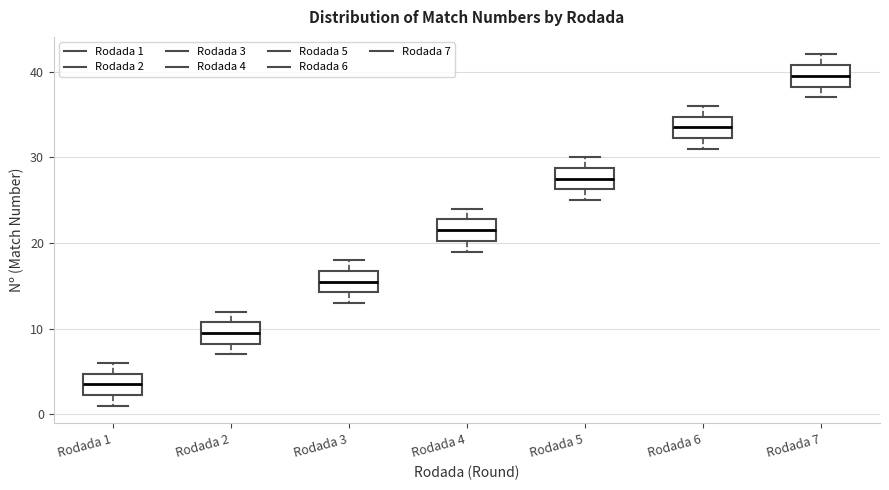

Where does the lower whisker of the box for Rodada 2 end on the y-axis? The values are not printed on the chart, so give them approximately, as read against the axis.

7